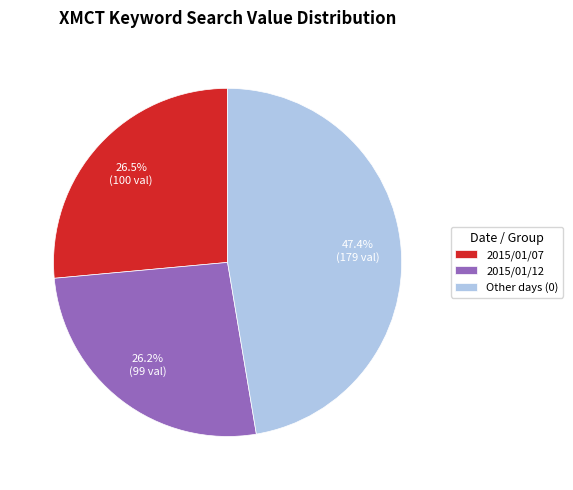

To the nearest percent, what is the difference between the 2015/01/12 and 2015/01/07 slice percentages?

0%